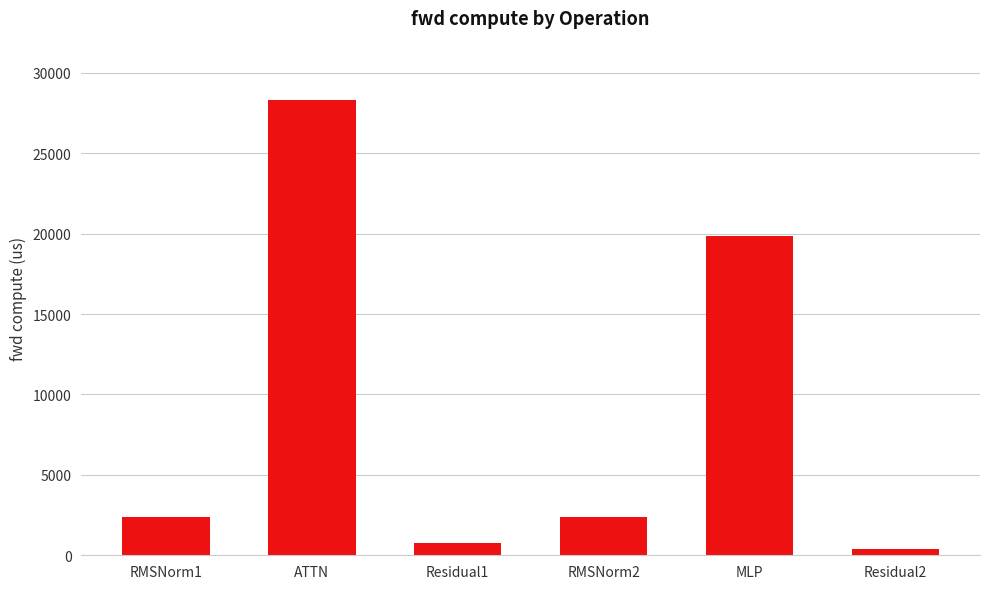

What is the change in value from RMSNorm1 to ATTN?

+25903.0